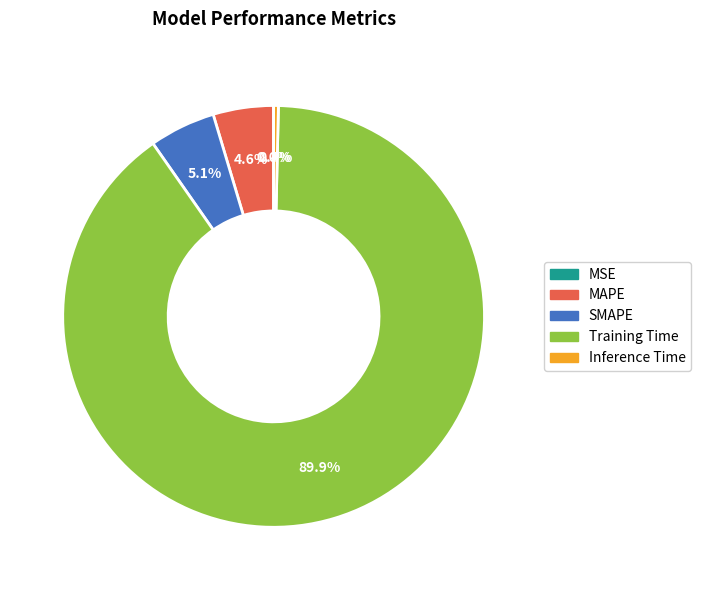

How much of the chart is everything except SMAPE?

94.9%